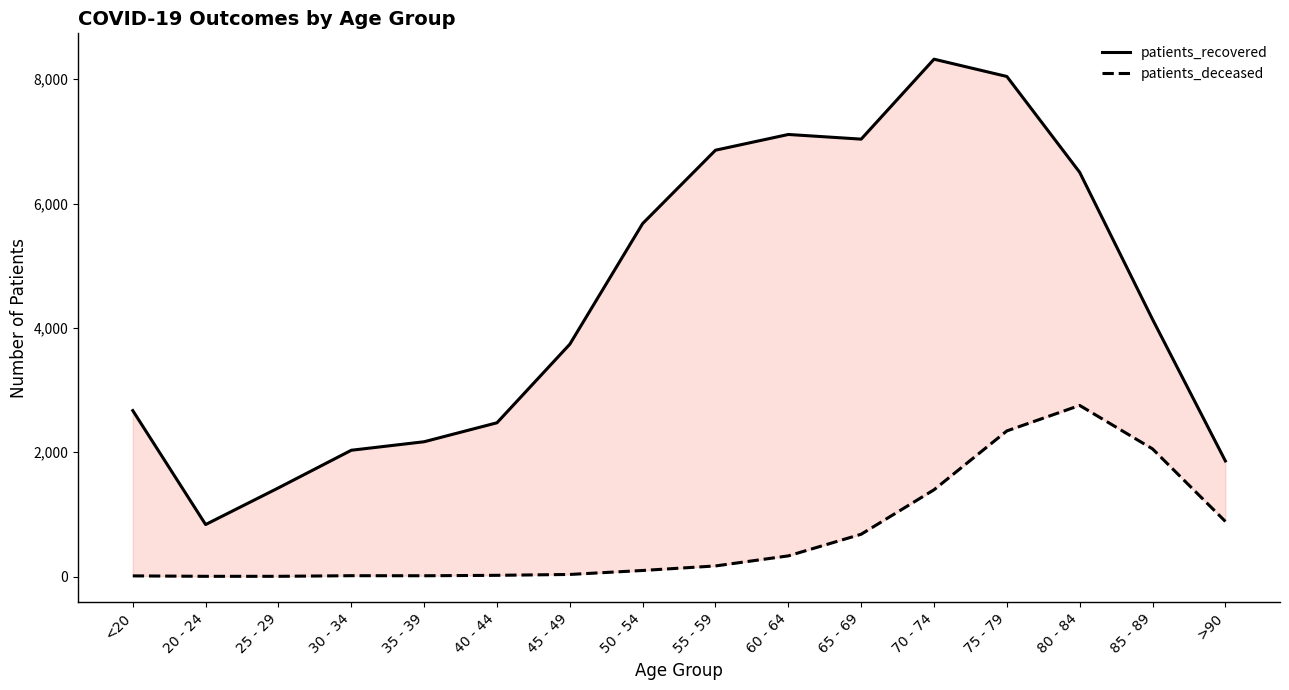

What is the label of the 14th point from the right?

25 - 29